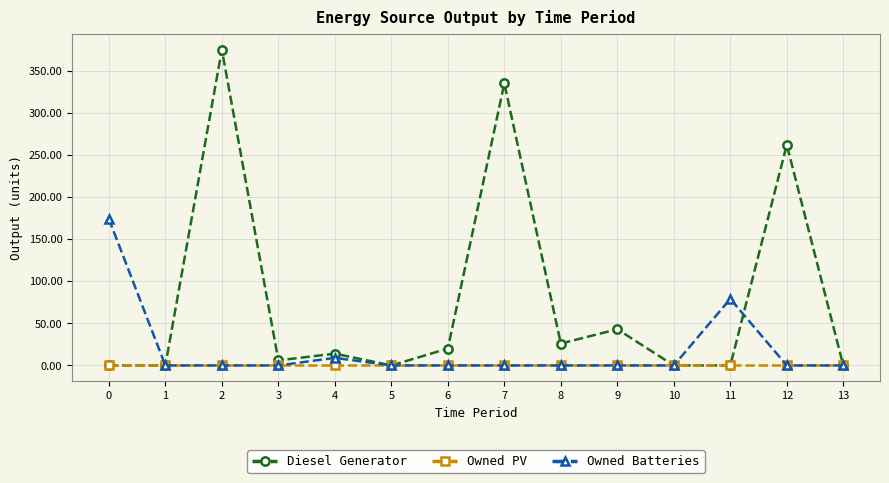

Which series has the largest range (max minus min)?

Diesel Generator